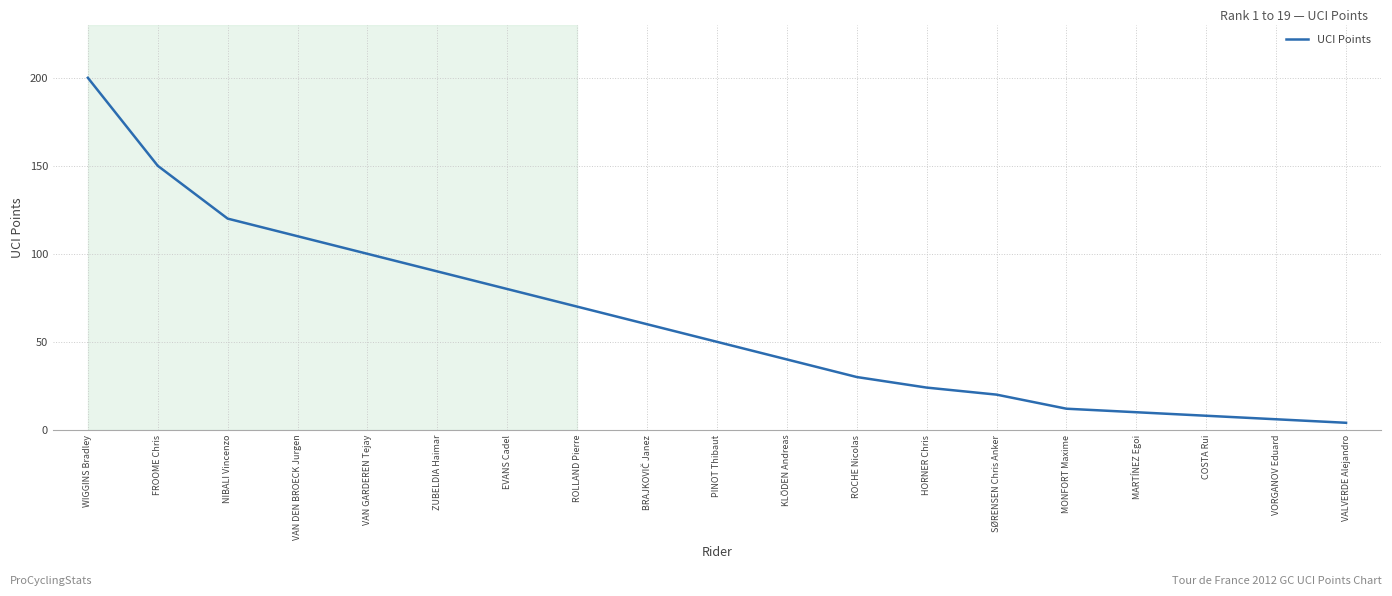

Does the chart display data point markers on the line(s)?

No